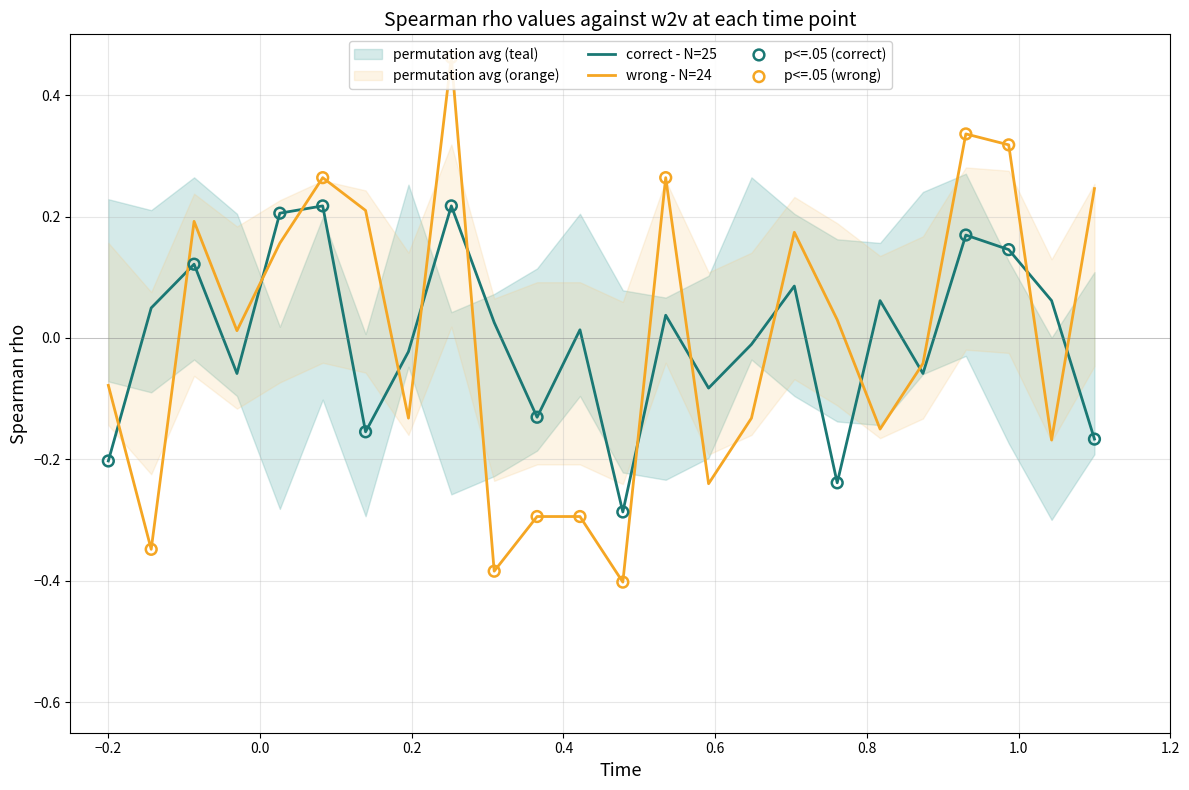

Which series reaches the minimum Y coordinate?

wrong - N=24